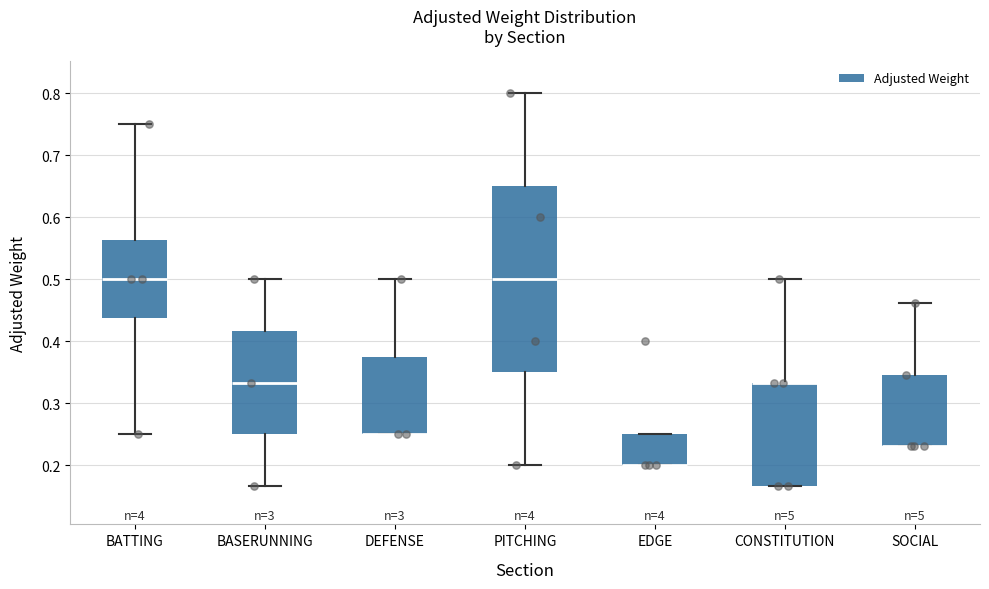

Which box is the tallest, from its lower edge to its upper edge?

PITCHING